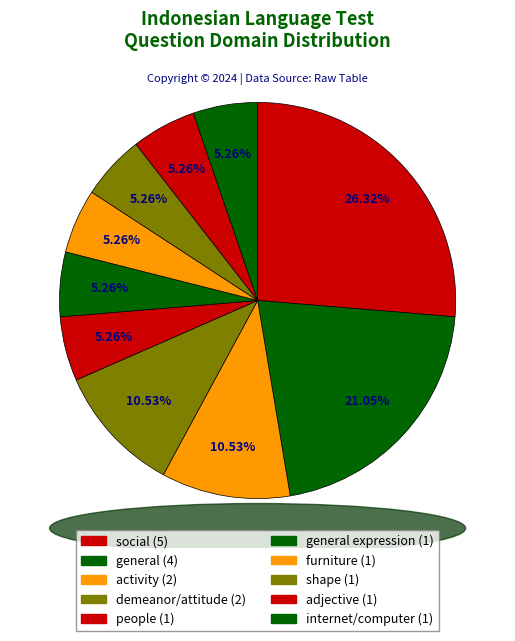

How many segments does this pie chart have?

10